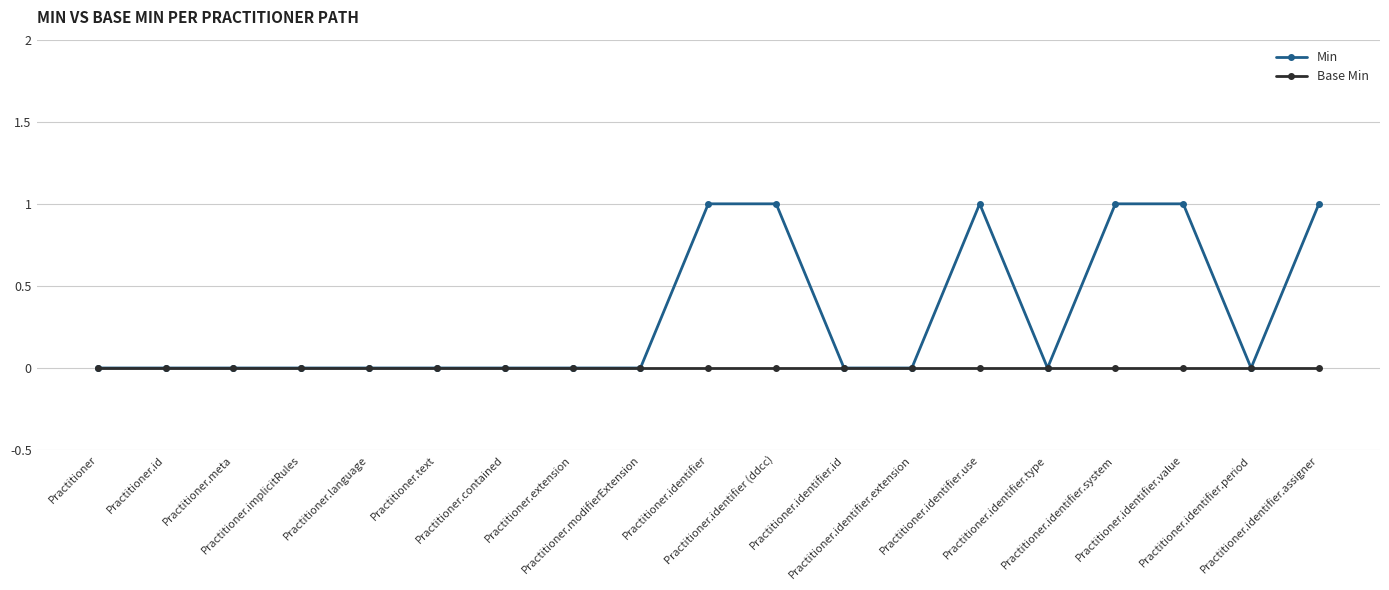

Which series has the largest total across all categories?

Min